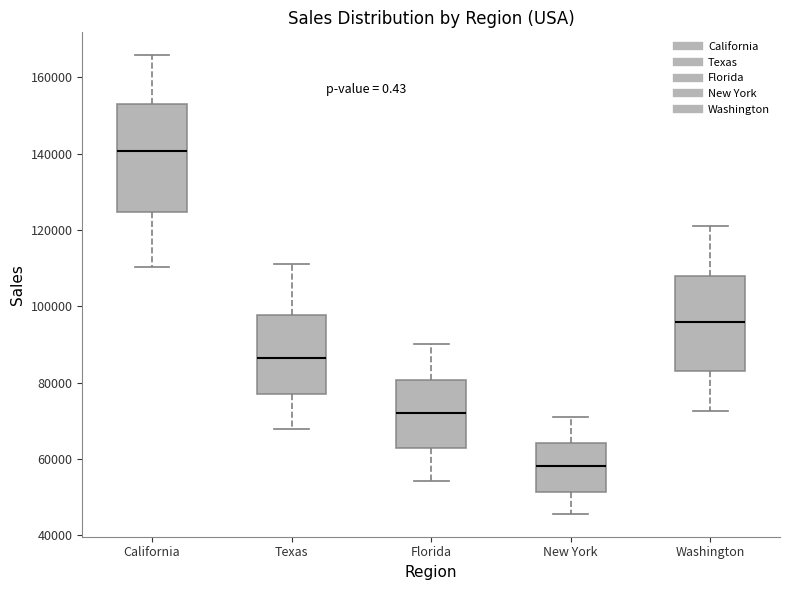

Reading left to right, transcribe this box plot: for each box, give where its median line is, the range the box spans, and where its two whiskers end, as read against the y-axis. The values are not printed on the chart, so give them approximately, as read against the axis.

California: median 140000, box 124000 to 154000, whiskers 110000 to 166000
Texas: median 86000, box 78000 to 98000, whiskers 68000 to 110000
Florida: median 72000, box 62000 to 80000, whiskers 54000 to 90000
New York: median 58000, box 52000 to 64000, whiskers 46000 to 70000
Washington: median 96000, box 84000 to 108000, whiskers 72000 to 120000